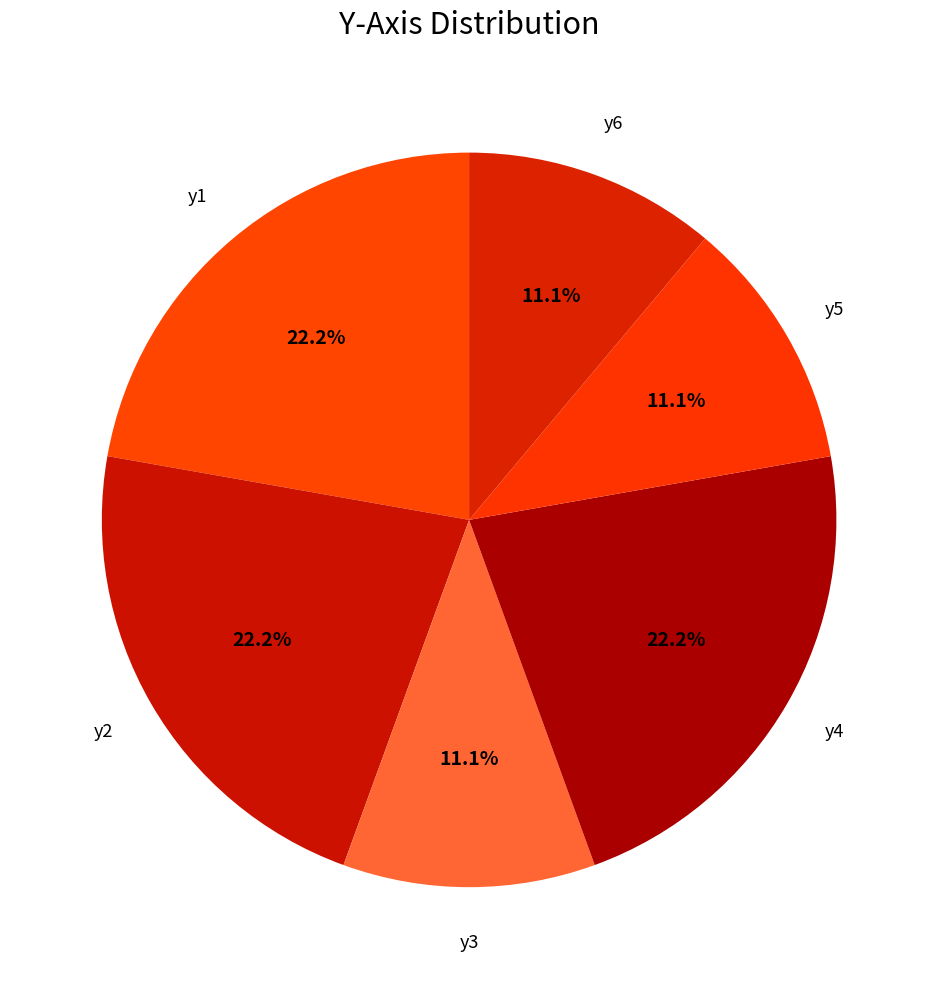

The y5 slice represents 2% of the pie. True or false?

False